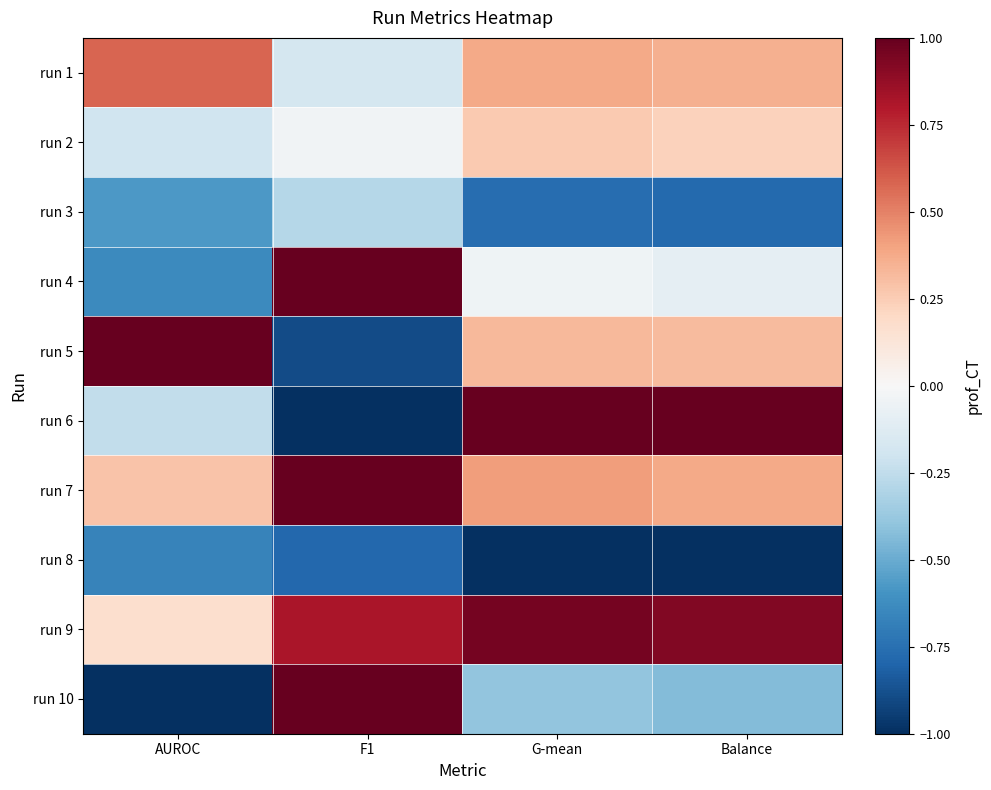

Reading left to right, list all the values displayed in this chart.

run 1: AUROC=0.6	F1=-0.2	G-mean=0.4	Balance=0.4
run 2: AUROC=-0.2	F1=-0.0	G-mean=0.3	Balance=0.2
run 3: AUROC=-0.6	F1=-0.3	G-mean=-0.8	Balance=-0.8
run 4: AUROC=-0.6	F1=1.0	G-mean=-0.0	Balance=-0.1
run 5: AUROC=1.0	F1=-0.9	G-mean=0.3	Balance=0.3
run 6: AUROC=-0.2	F1=-1.0	G-mean=1.0	Balance=1.0
run 7: AUROC=0.3	F1=1.0	G-mean=0.4	Balance=0.4
run 8: AUROC=-0.7	F1=-0.8	G-mean=-1.0	Balance=-1.0
run 9: AUROC=0.2	F1=0.8	G-mean=1.0	Balance=0.9
run 10: AUROC=-1.0	F1=1.0	G-mean=-0.4	Balance=-0.4